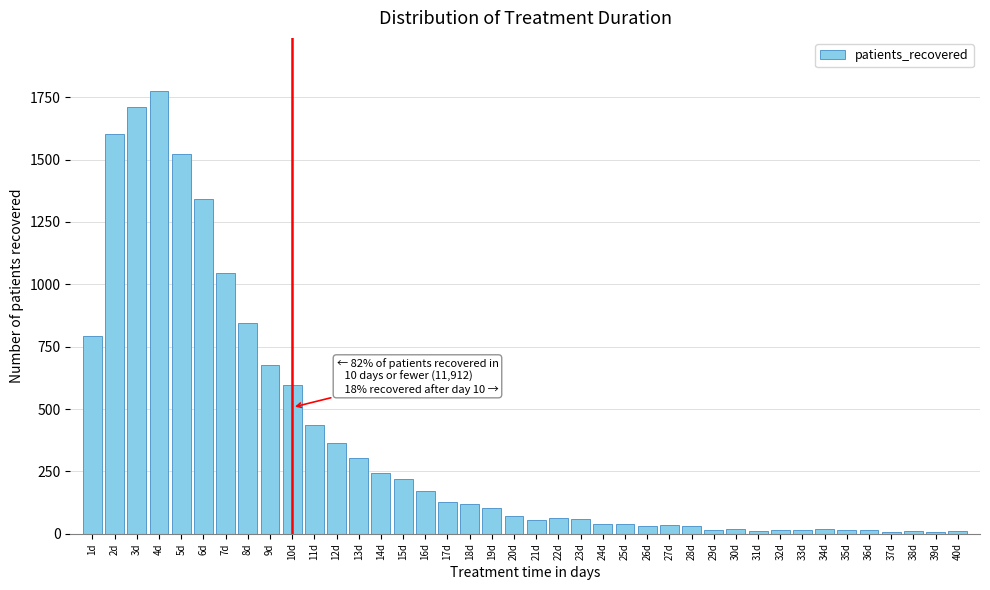

What is the difference between the second highest and second lowest values?

1705